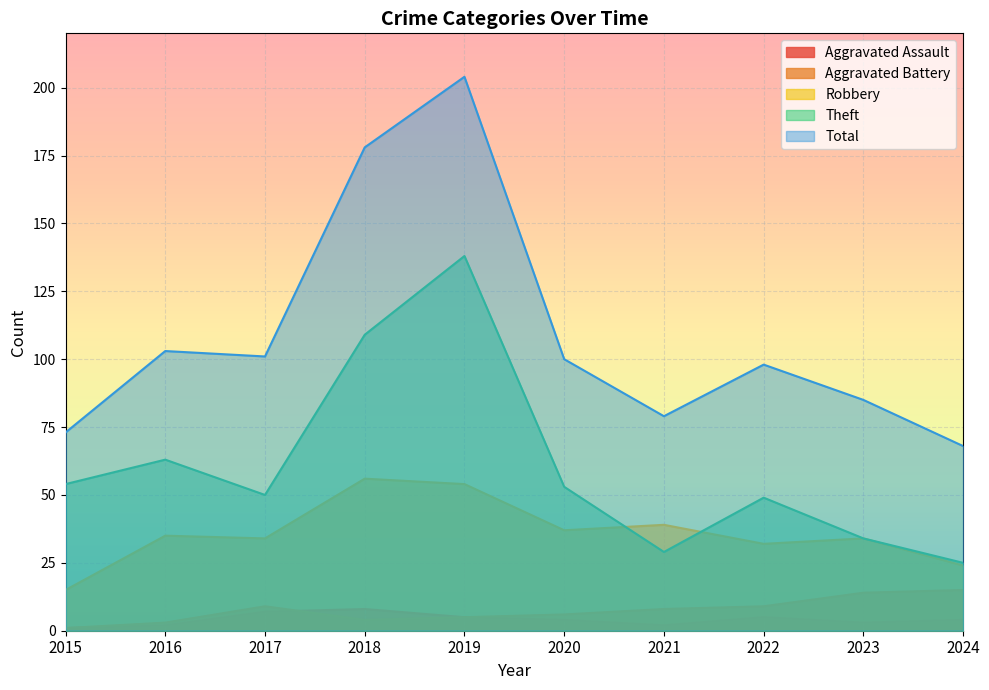

Between 2017 and 2021, which series saw the biggest shift?

Total